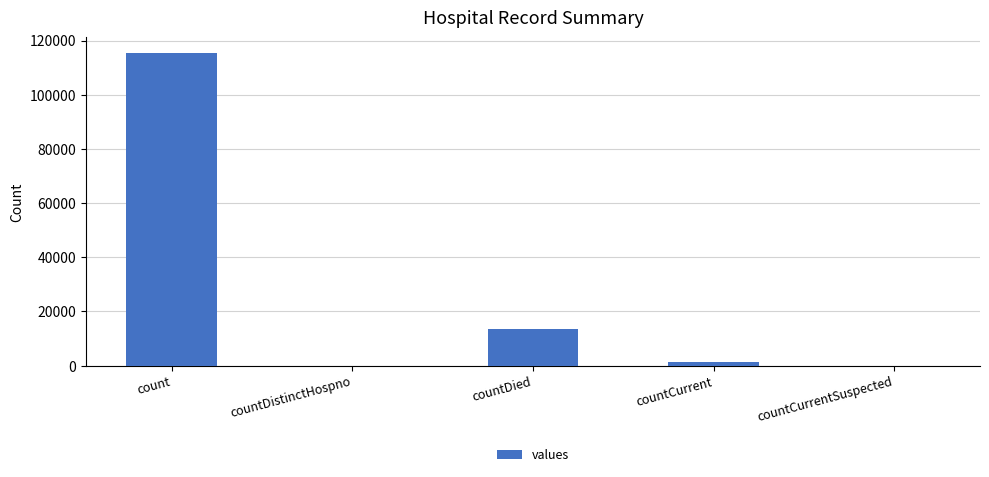

What is the sum of all values?

130105